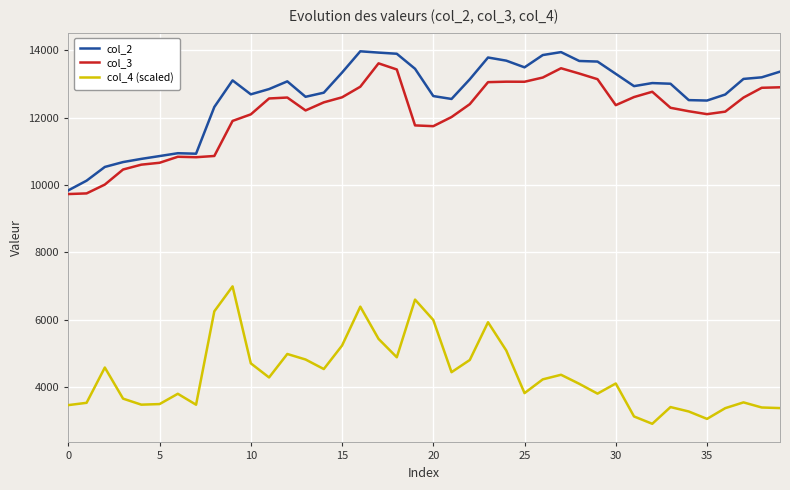

Which series has the largest total across all categories?

col_2